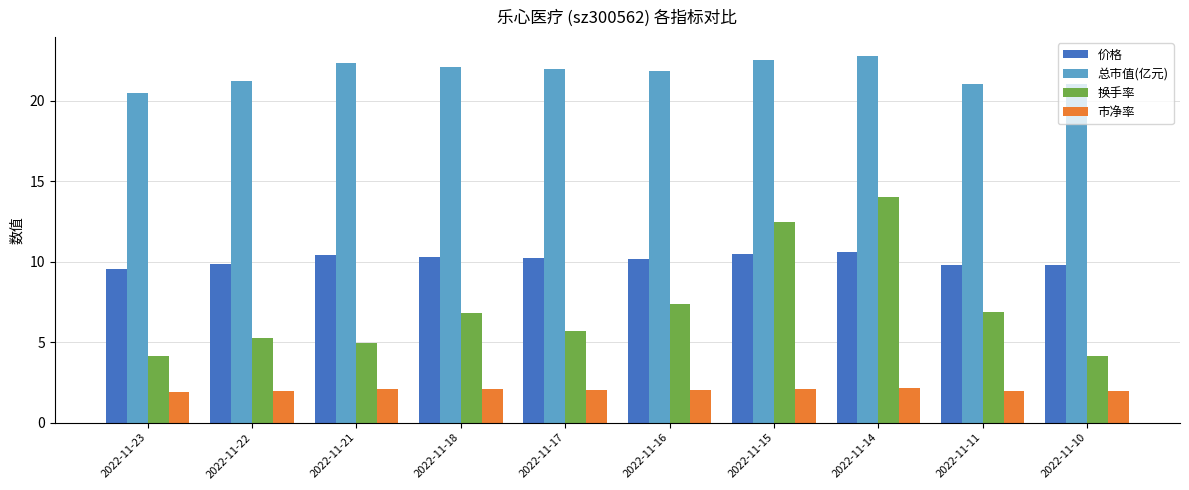

How many series are shown in this chart?

4